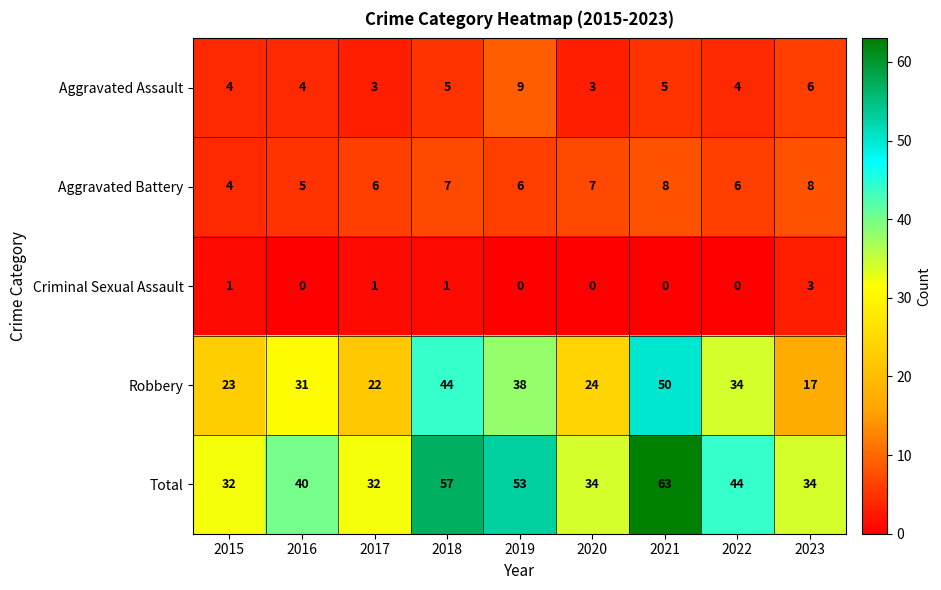

How many data points does each series have?

9